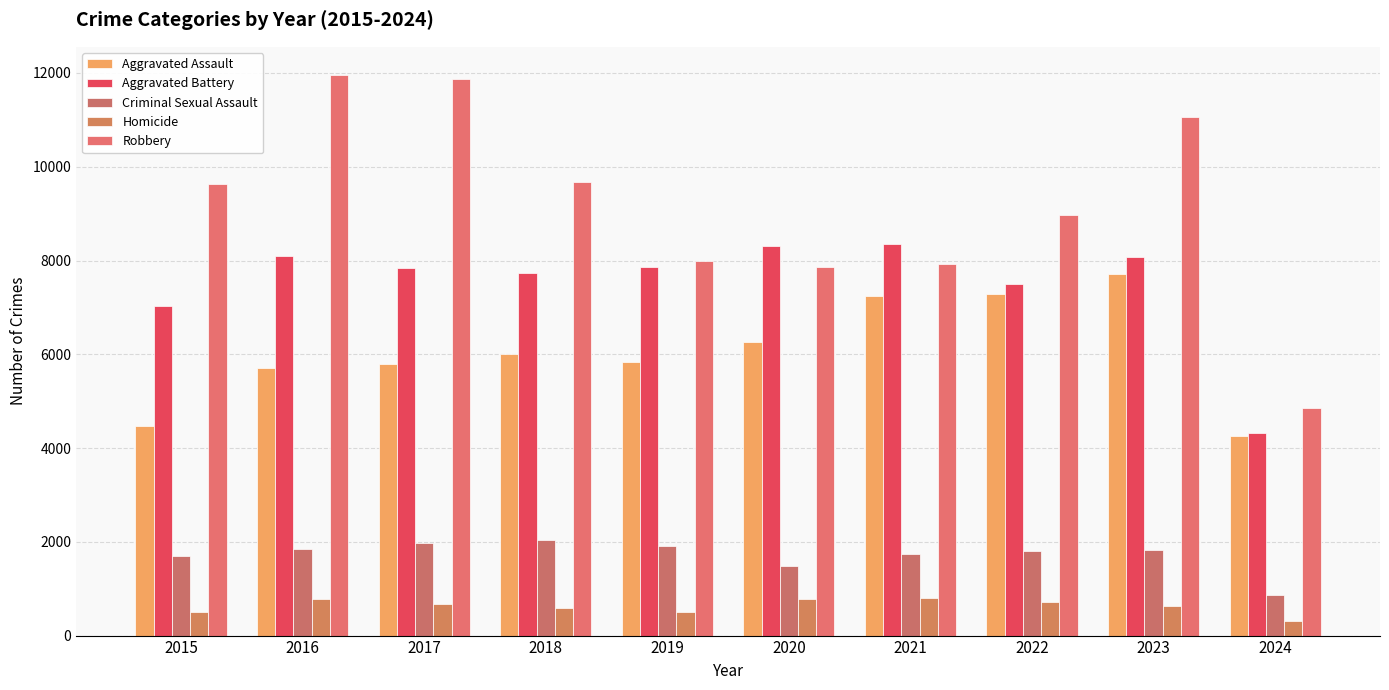

Where is Criminal Sexual Assault nearest to the value 1453?

2020